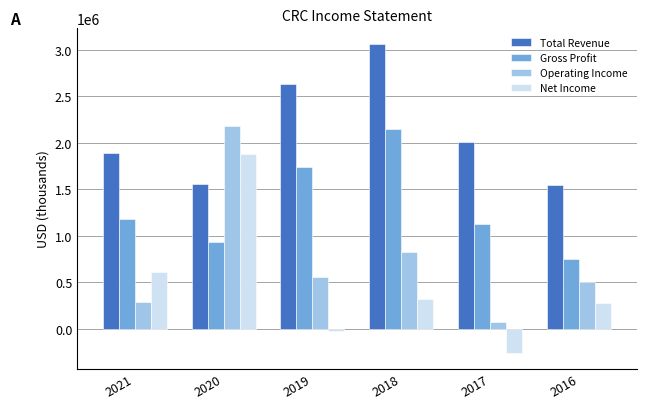

What is the sum of all Gross Profit values?

7886000